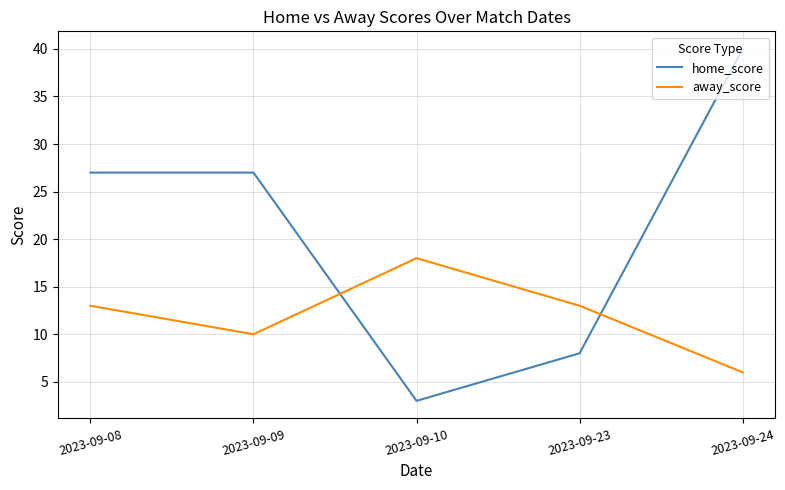

True or false: home_score has more than 2 interior local peaks.

False